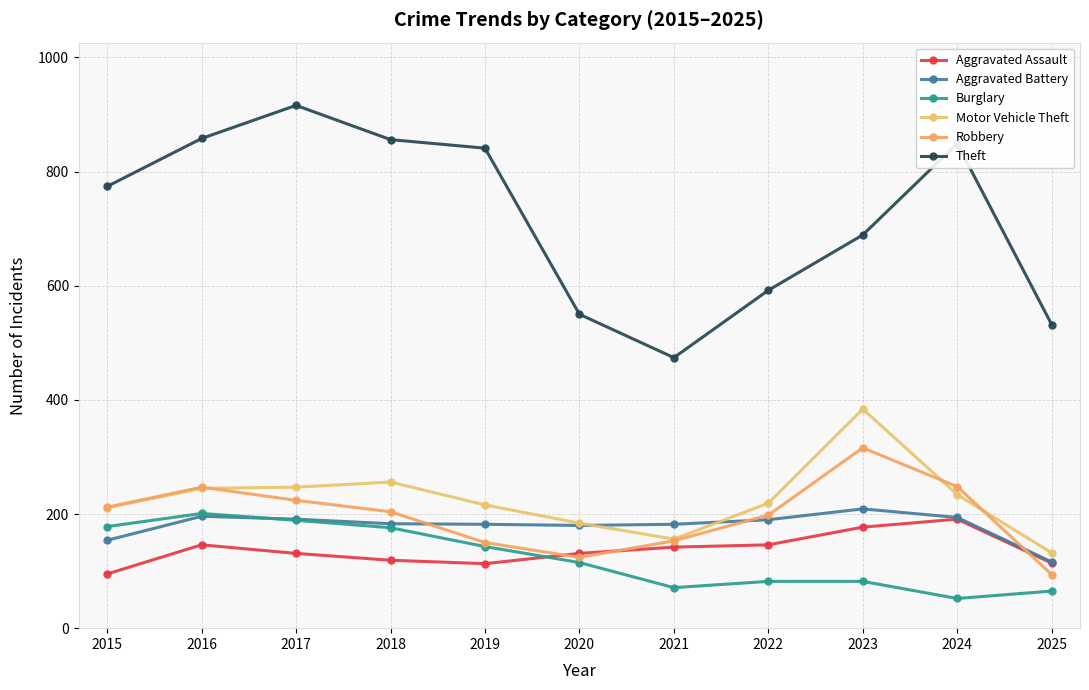

What is the sum of the Aggravated Assault values at 2020 and 2022?

277